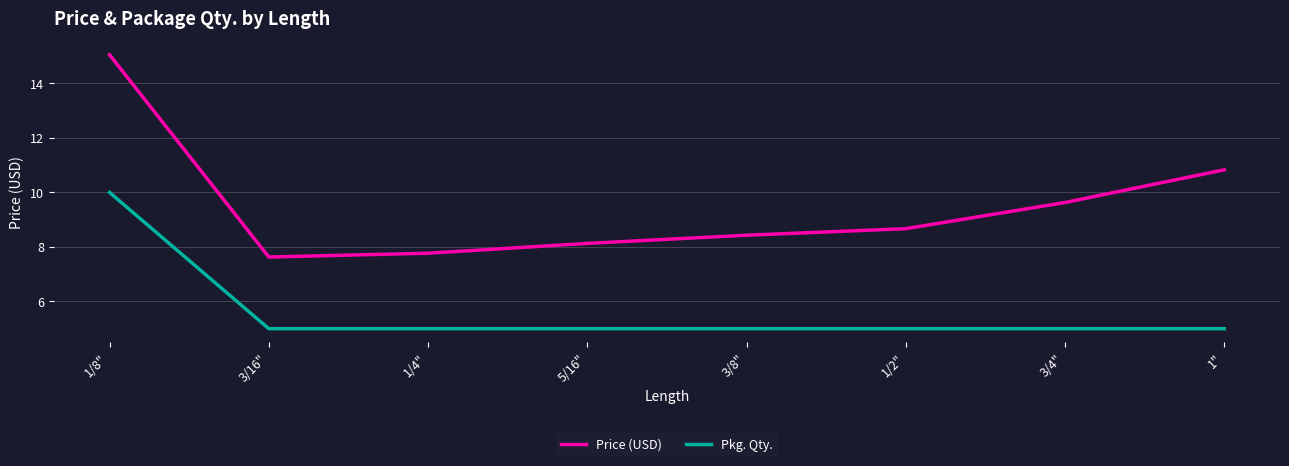

Reading left to right, what are all the values shown in this chart?

Price (USD): 15.1	7.6	7.8	8.1	8.4	8.7	9.6	10.8
Pkg. Qty.: 10.0	5.0	5.0	5.0	5.0	5.0	5.0	5.0